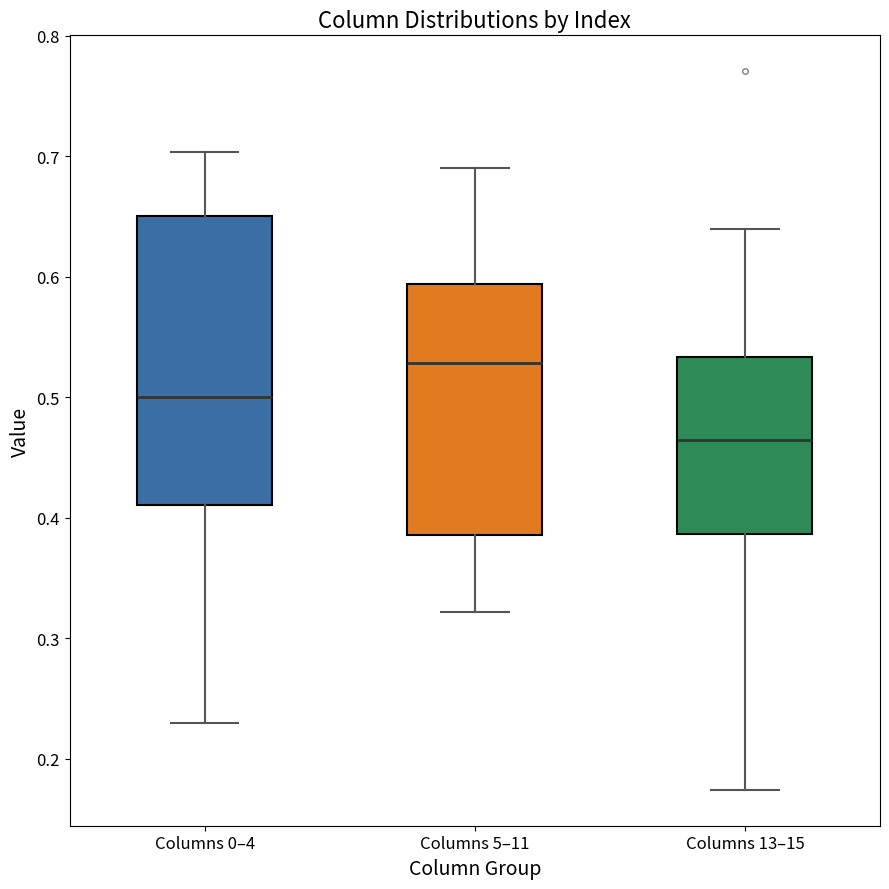

Where does the median line of the box for Columns 13–15 sit on the y-axis? The values are not printed on the chart, so give them approximately, as read against the axis.

0.46